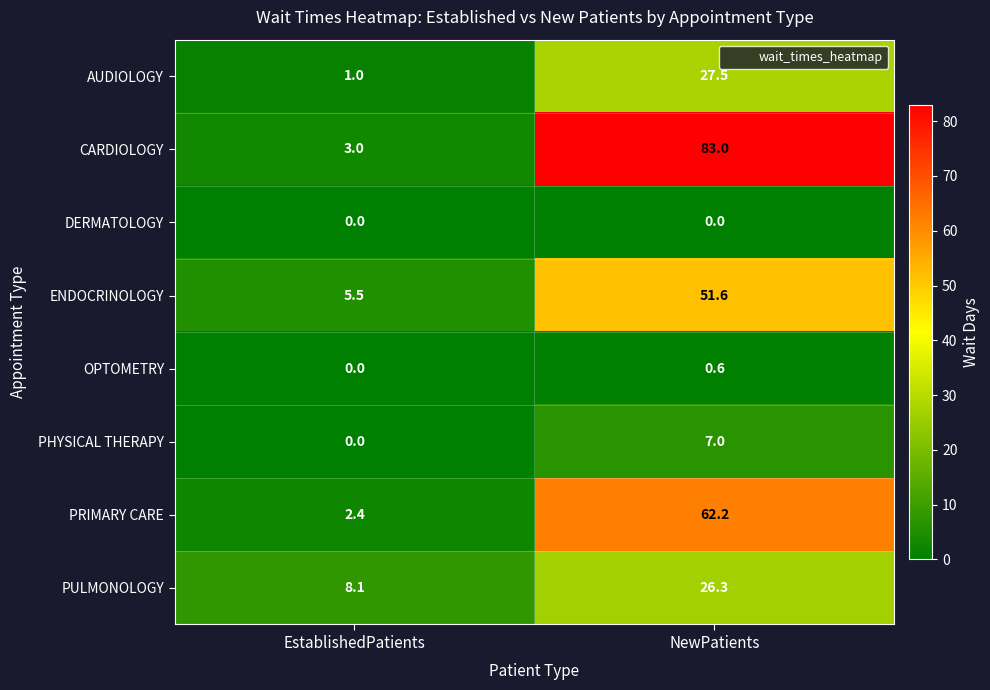

Where is PULMONOLOGY nearest to the value 17?

EstablishedPatients